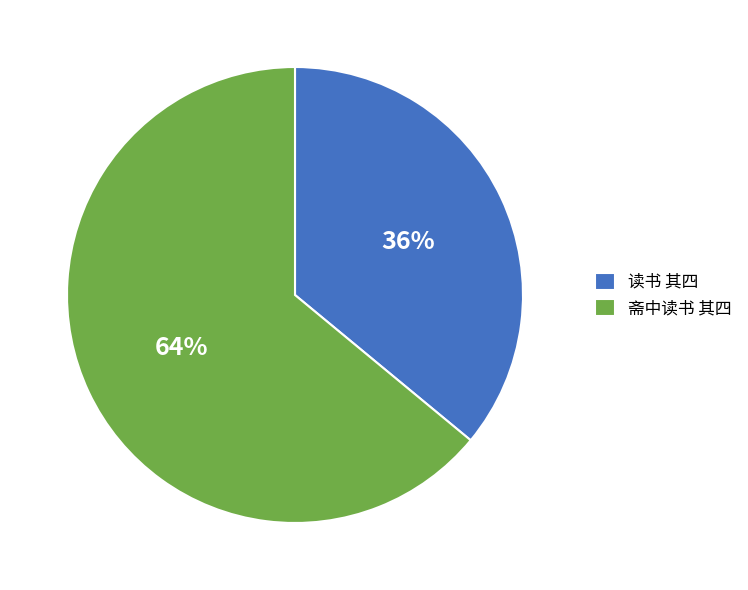

True or false: 读书 其四 accounts for 36% of the total.

True